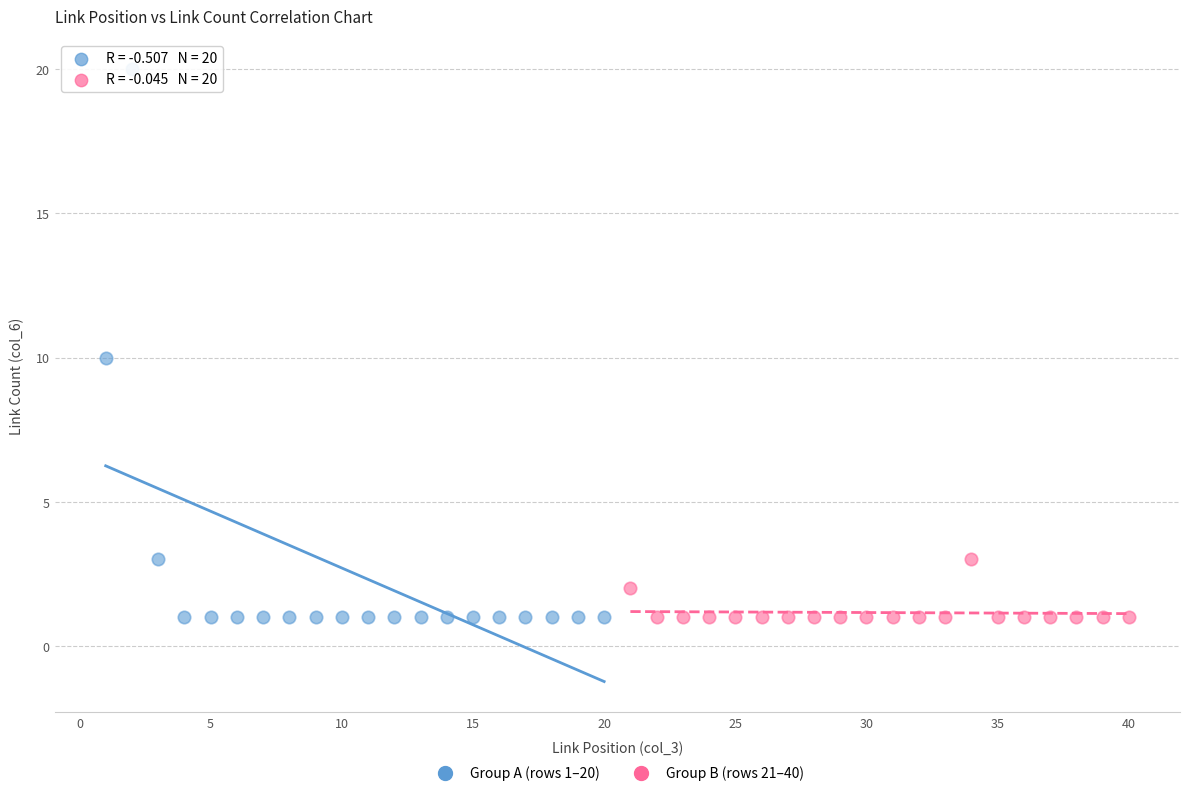

Which series contains the highest Y value?

Group A (rows 1–20)